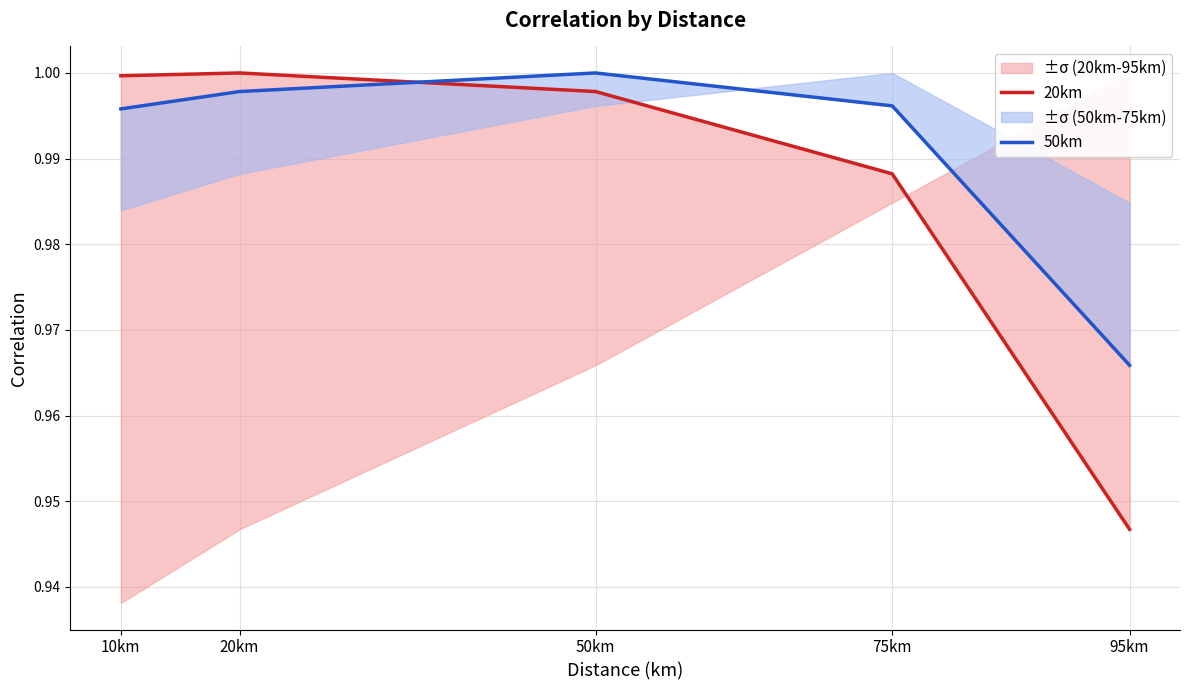

Is it true that 50km equals 1.0 at 10km?

True